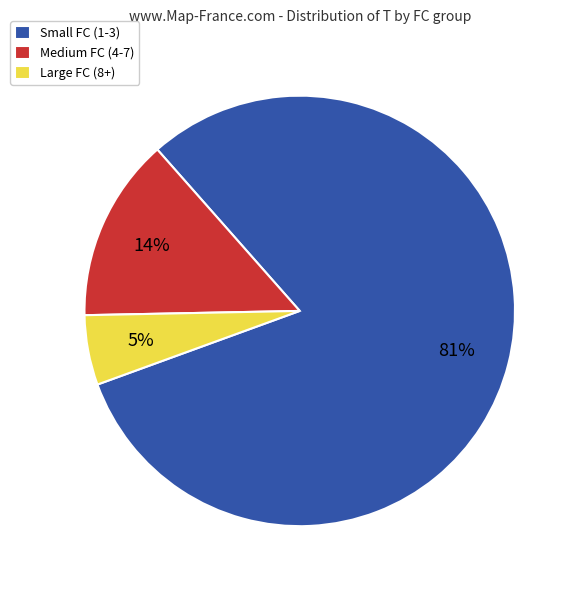

What is the smallest slice in the pie chart?

Large FC (8+)